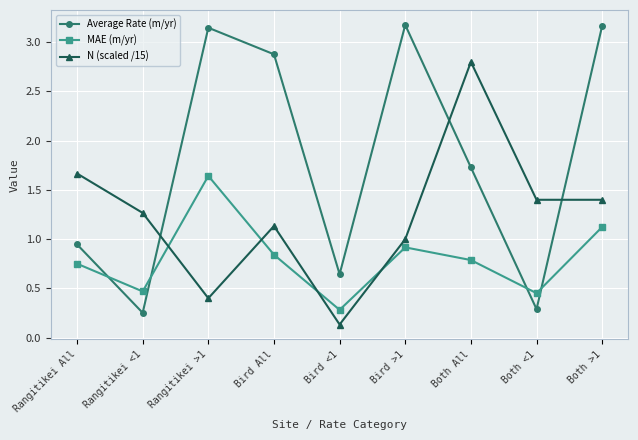

What is the total value across all series at Bird All?

4.9